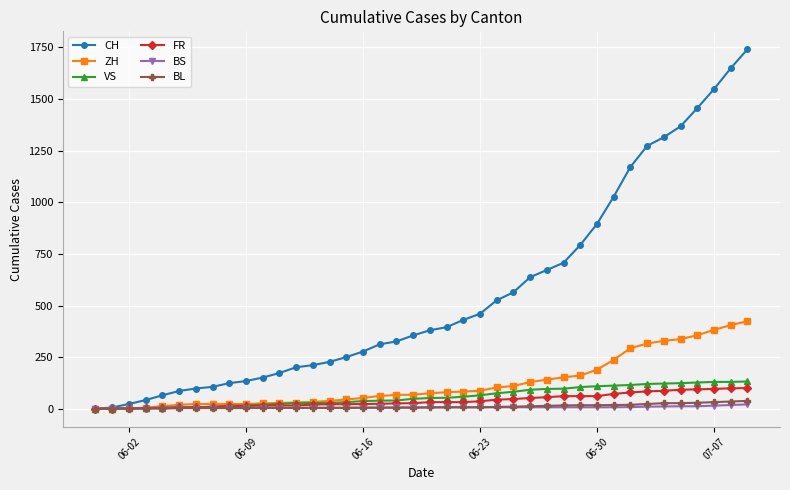

Which series has the widest spread of values?

CH